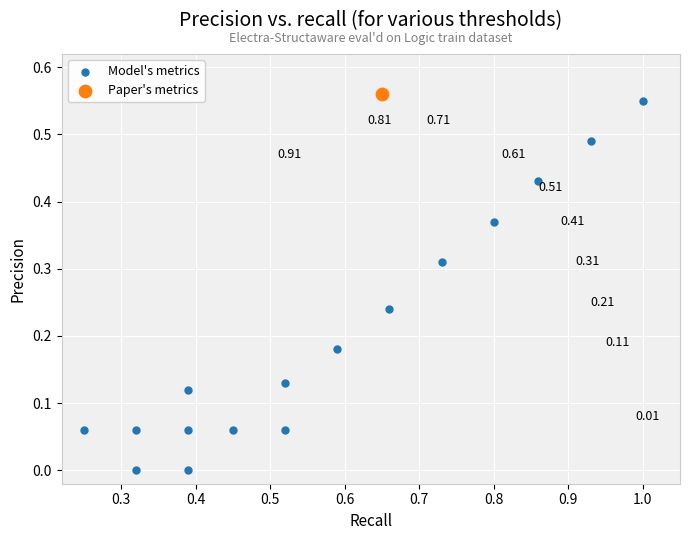

What are all the series names shown in the legend?

Model's metrics, Paper's metrics